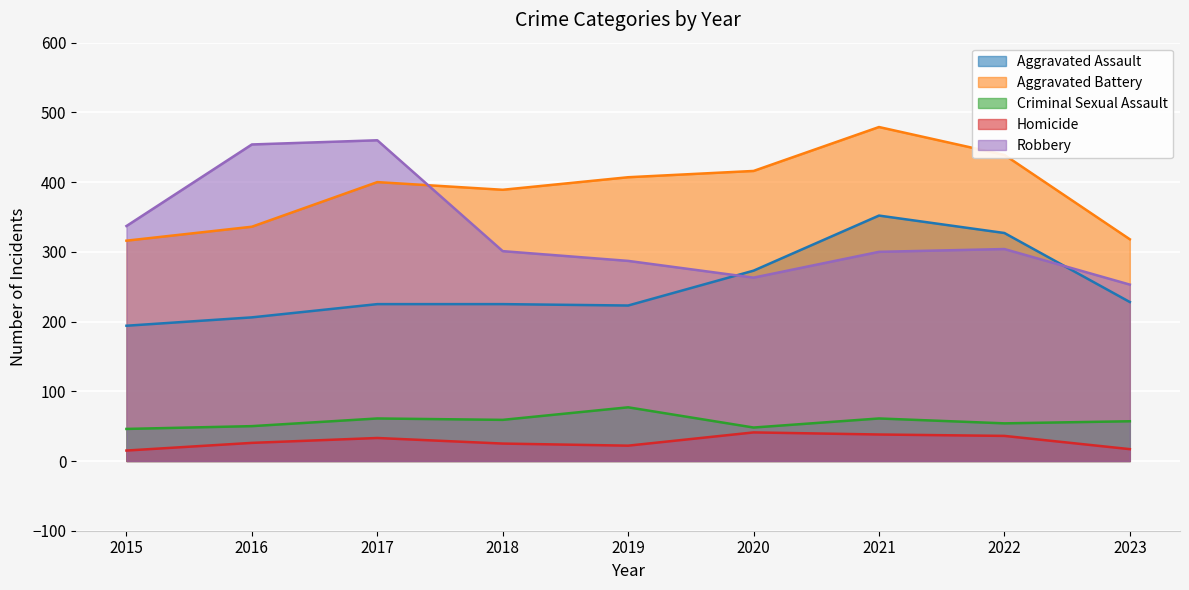

Which label corresponds to the largest value in the chart?

2021